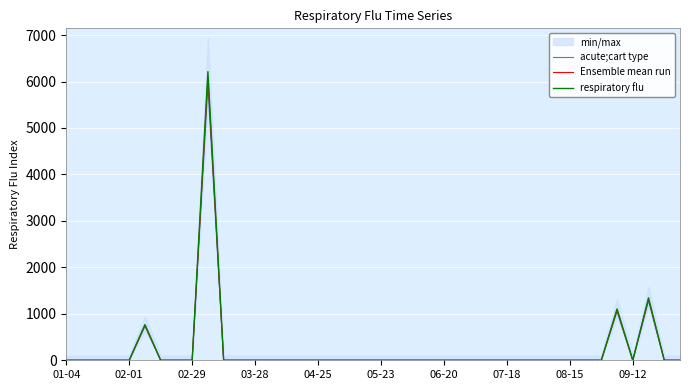

Rank the series by their average value, from highest to lowest.

respiratory flu, Ensemble mean run, acute;cart type